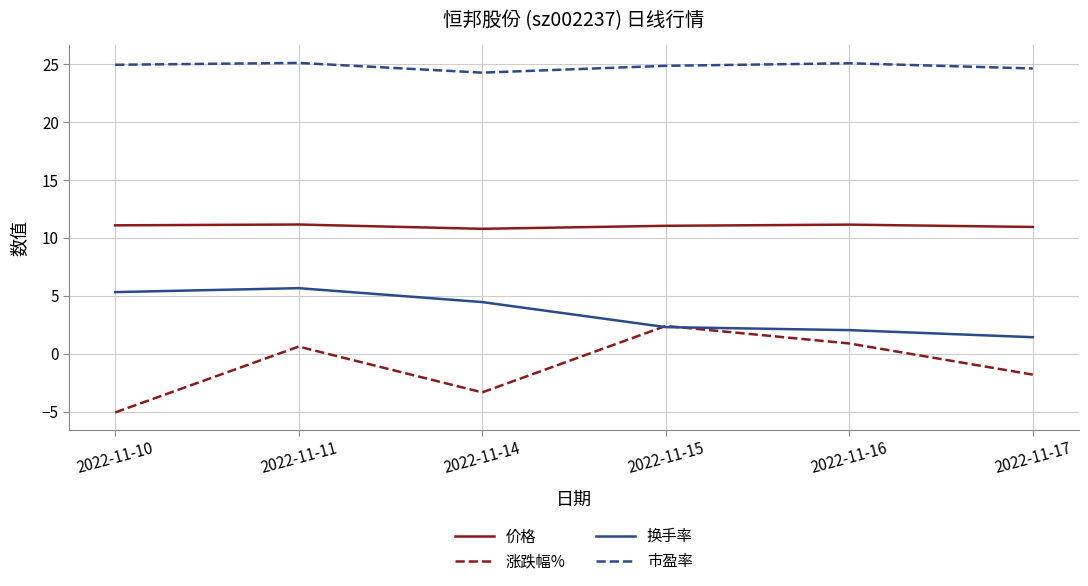

The value of 市盈率 at 2022-11-14 is 24.3. True or false?

True